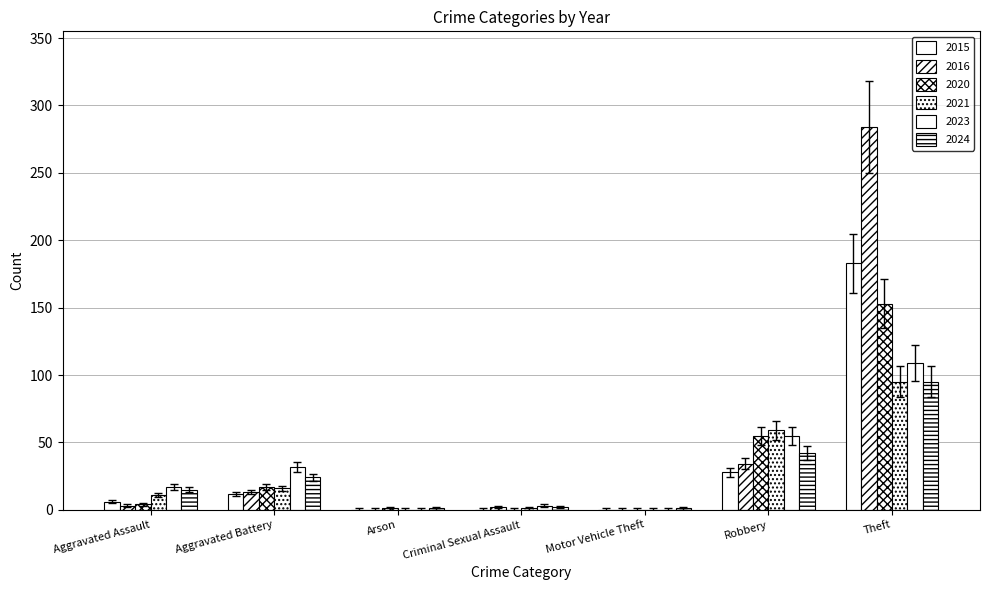

How many series are shown in this chart?

6